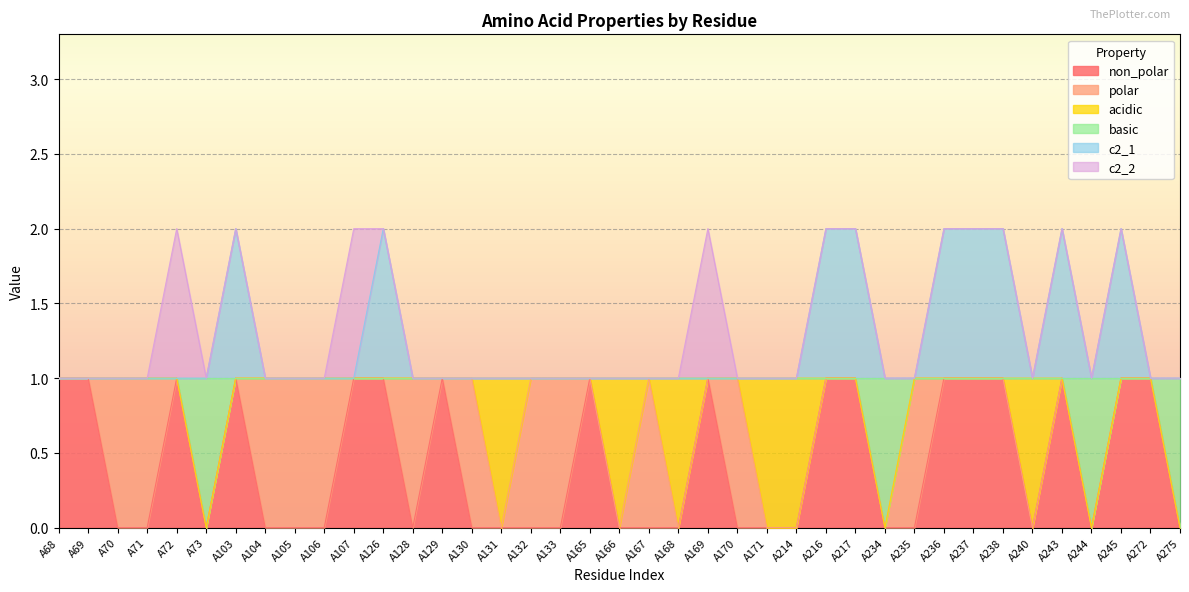

List the labels in order of c2_1 value, largest first.

A103, A126, A216, A217, A236, A237, A238, A243, A245, A68, A69, A70, A71, A72, A73, A104, A105, A106, A107, A128, A129, A130, A131, A132, A133, A165, A166, A167, A168, A169, A170, A171, A214, A234, A235, A240, A244, A272, A275